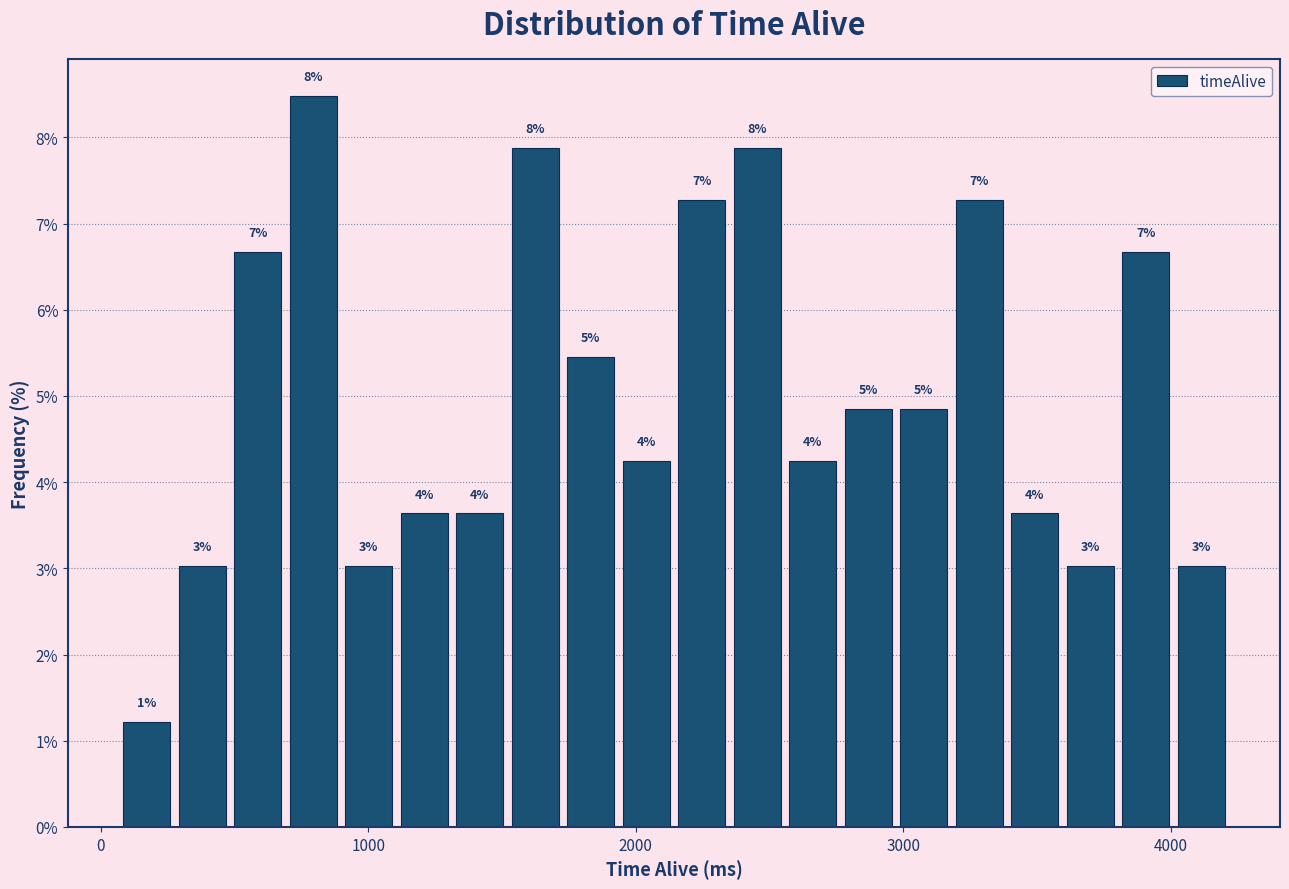

Read against the x-axis, roughly where is the centre of the tallest bar?

800